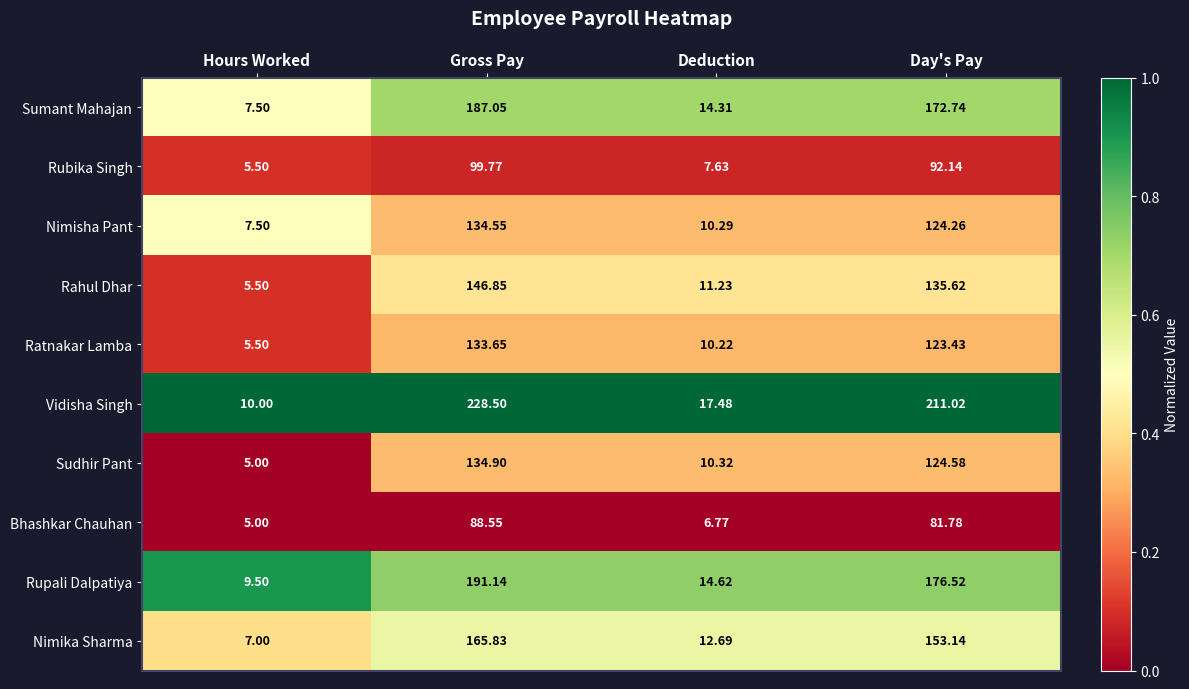

Which series has the largest total across all categories?

Vidisha Singh